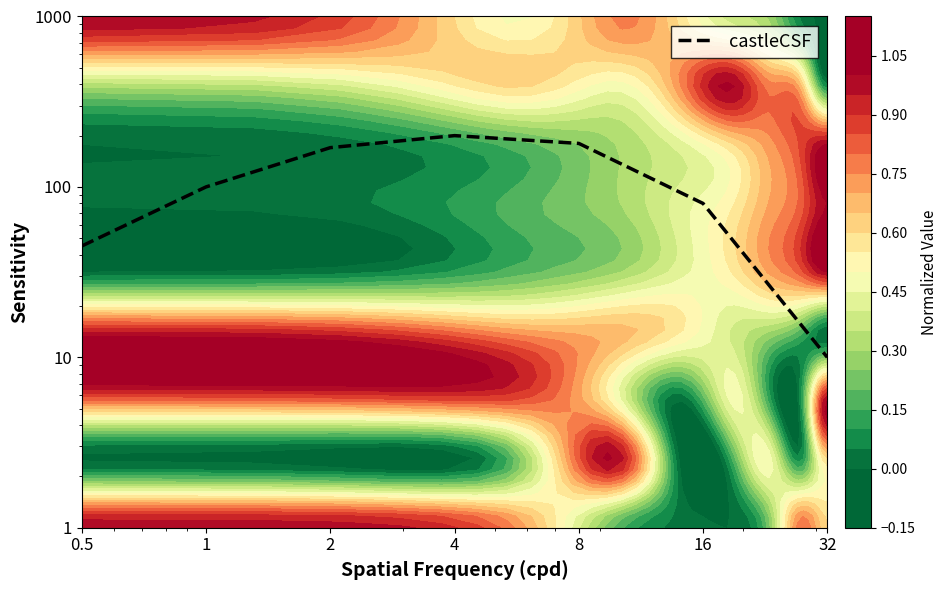

What is the change in value from 0.5 to 8?

+135